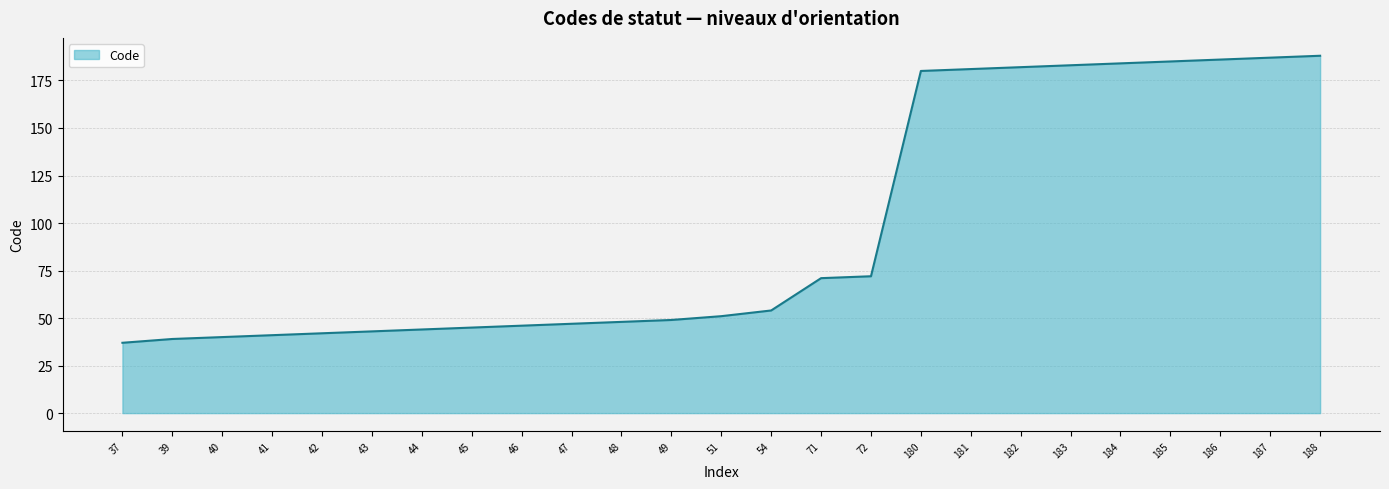

At which label is the value closest to 112?

72